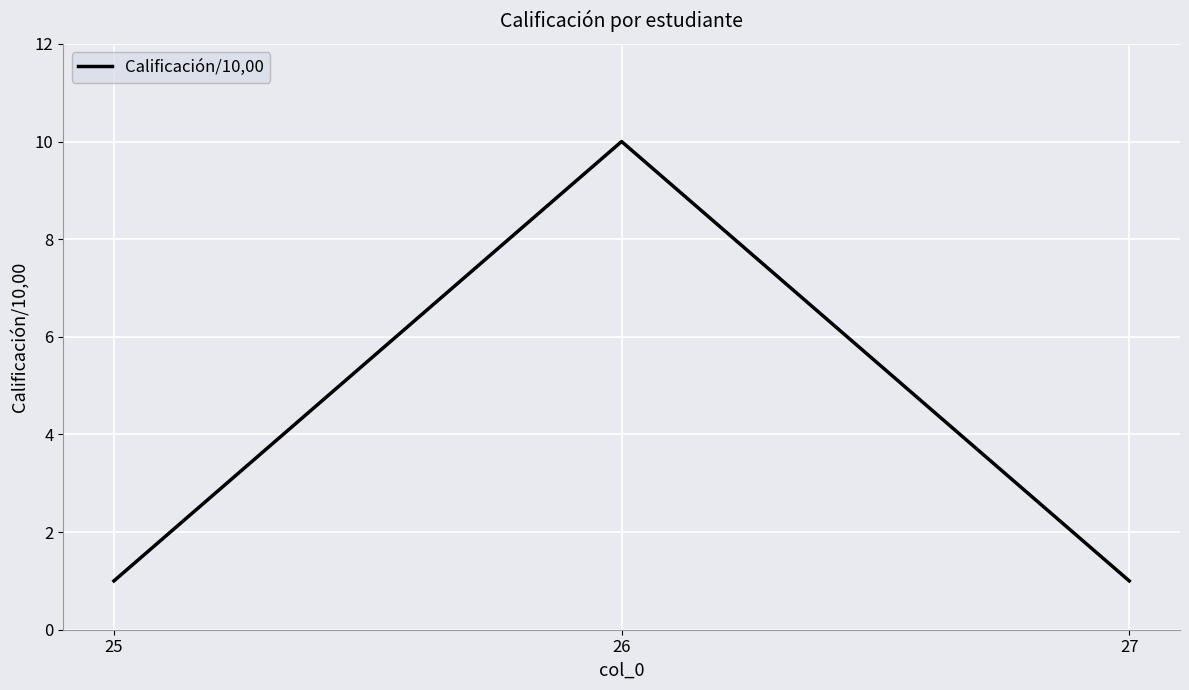

Which category has the highest value across all series?

26